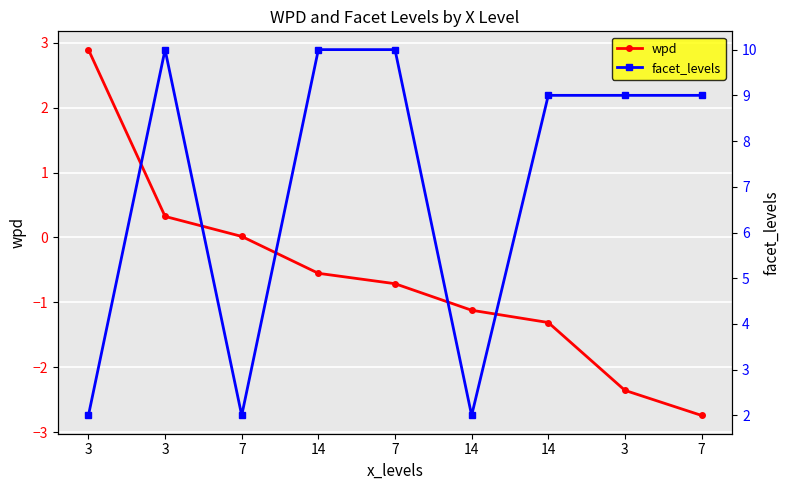

What is the sum of the facet_levels values at 7 and 3?

12.0